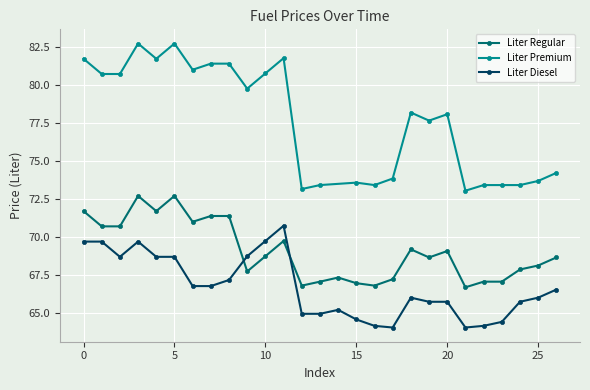

The value of liter_regular at 2019-03-29 is 71.0. True or false?

True